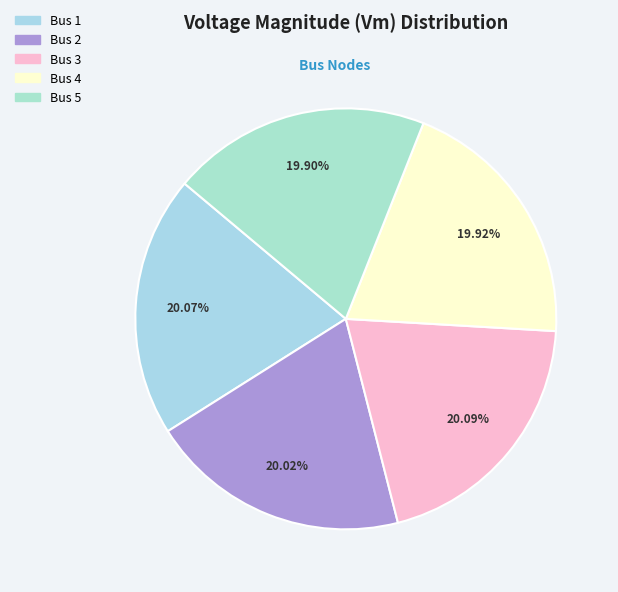

What percentage is the Bus 1 slice, to the nearest percent?

20%